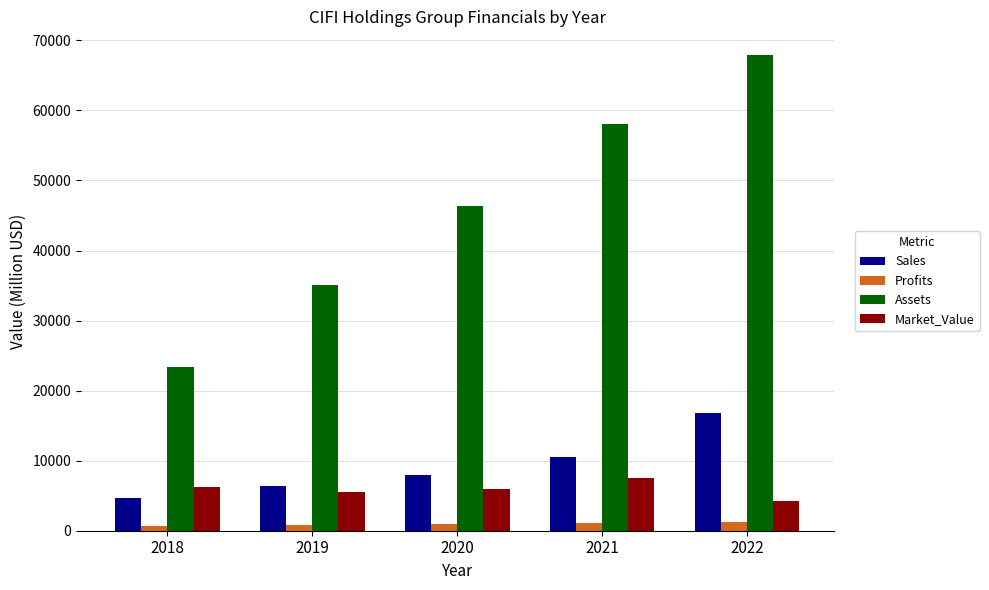

How many groups of bars are there?

5